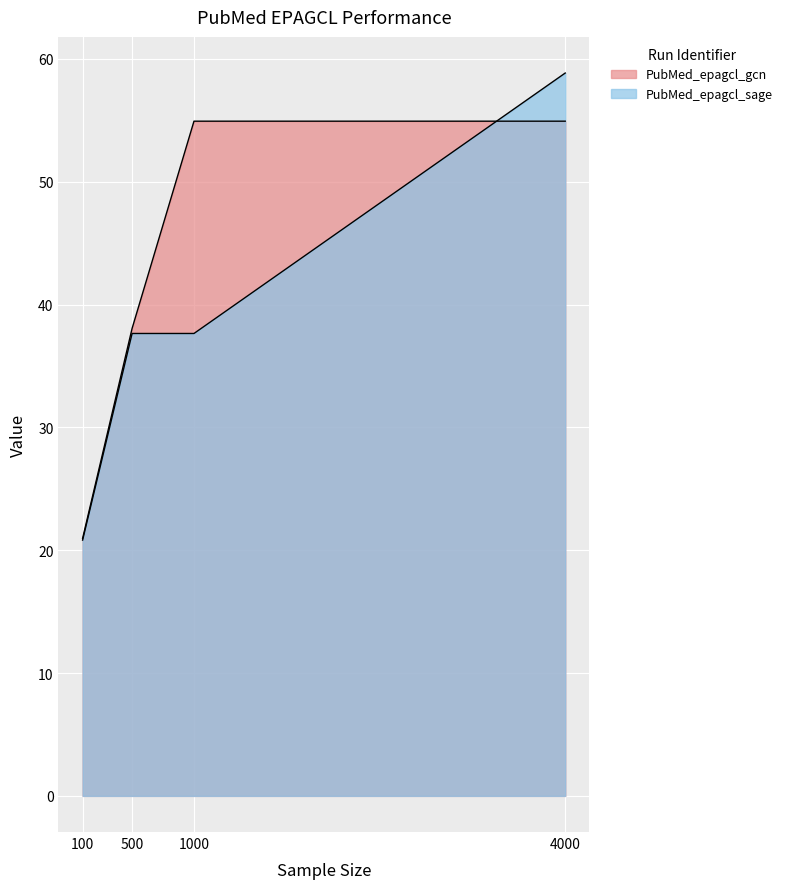

True or false: PubMed_epagcl_gcn has a value of 23.0 at 500.

False